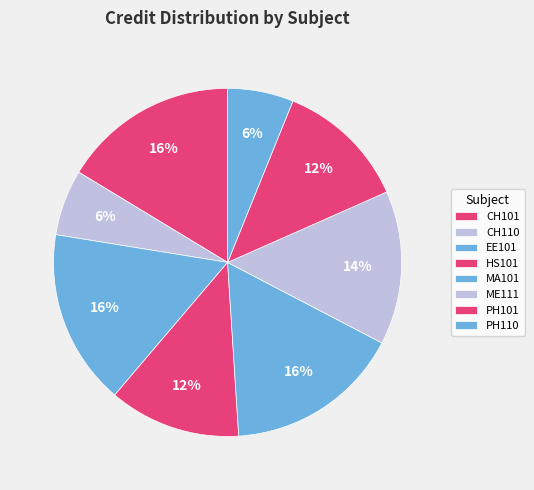

How much of the chart is everything except PH110?

93.9%